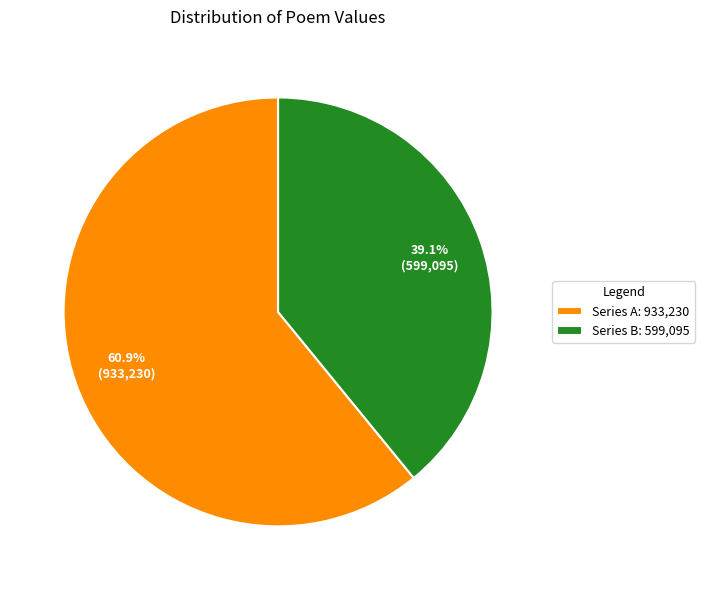

Approximately how many times larger is the value at Series B: 599,095 compared to Series A: 933,230?

0.6